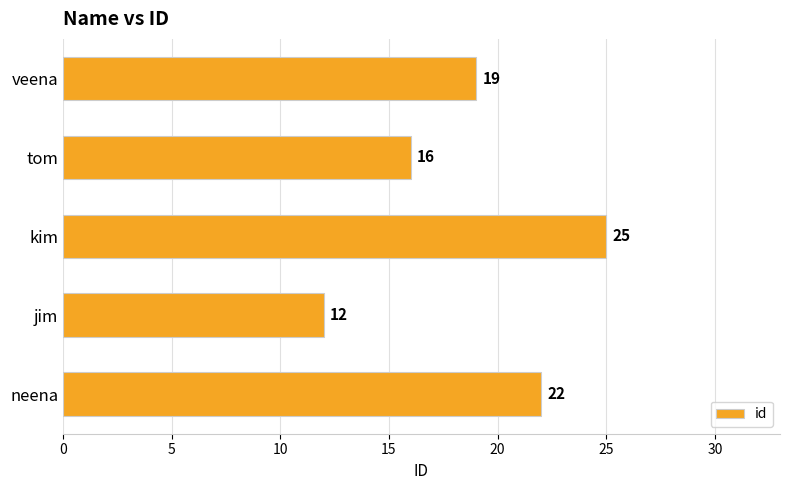

What is the ratio of the value at veena to the value at jim?

1.6